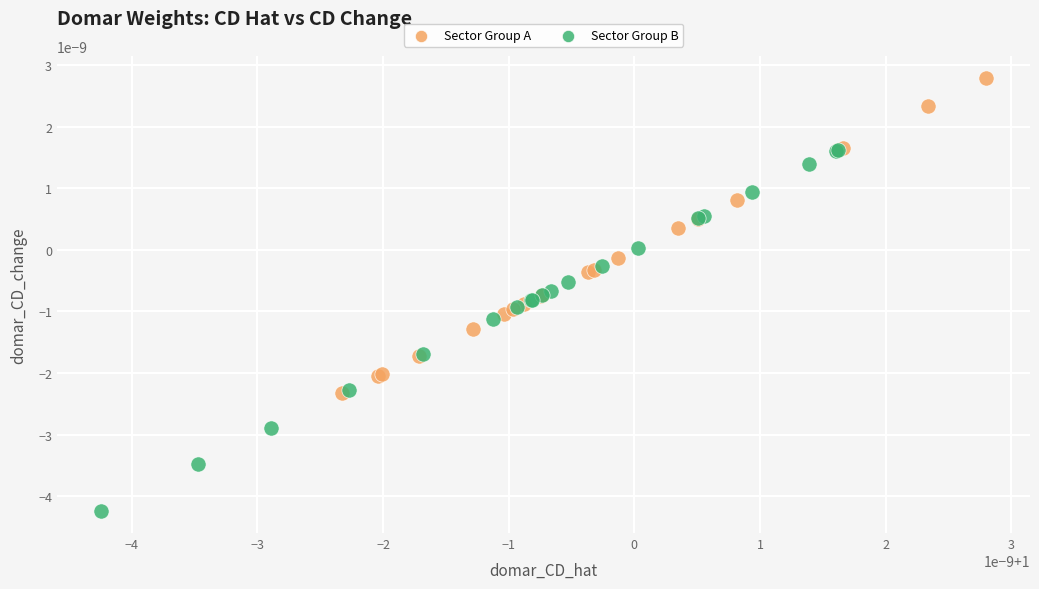

Which series has the widest spread of Y values?

Sector Group B